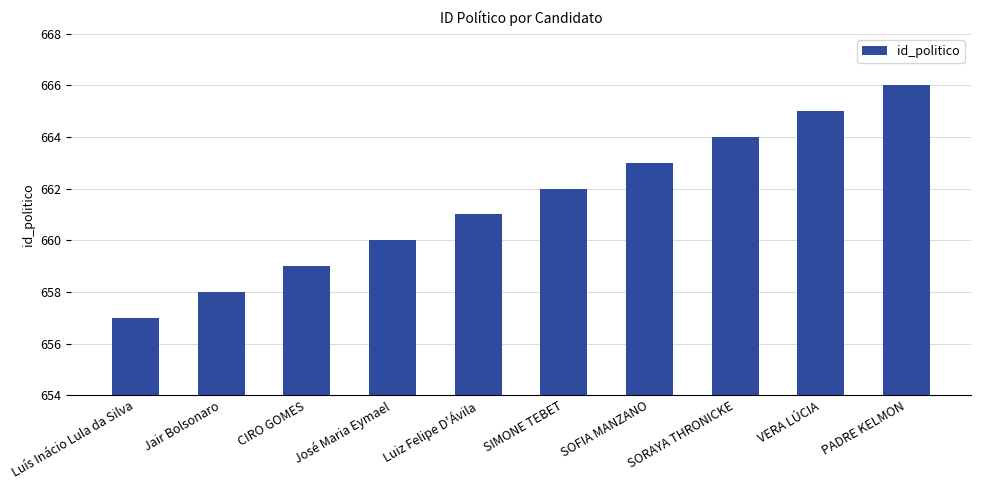

What position from the right is José Maria Eymael?

7